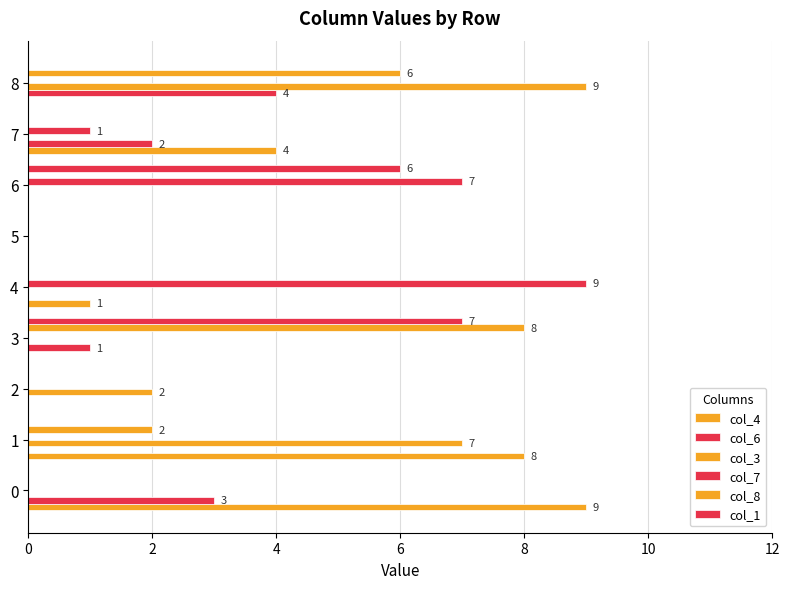

How many categories are shown in the chart?

9